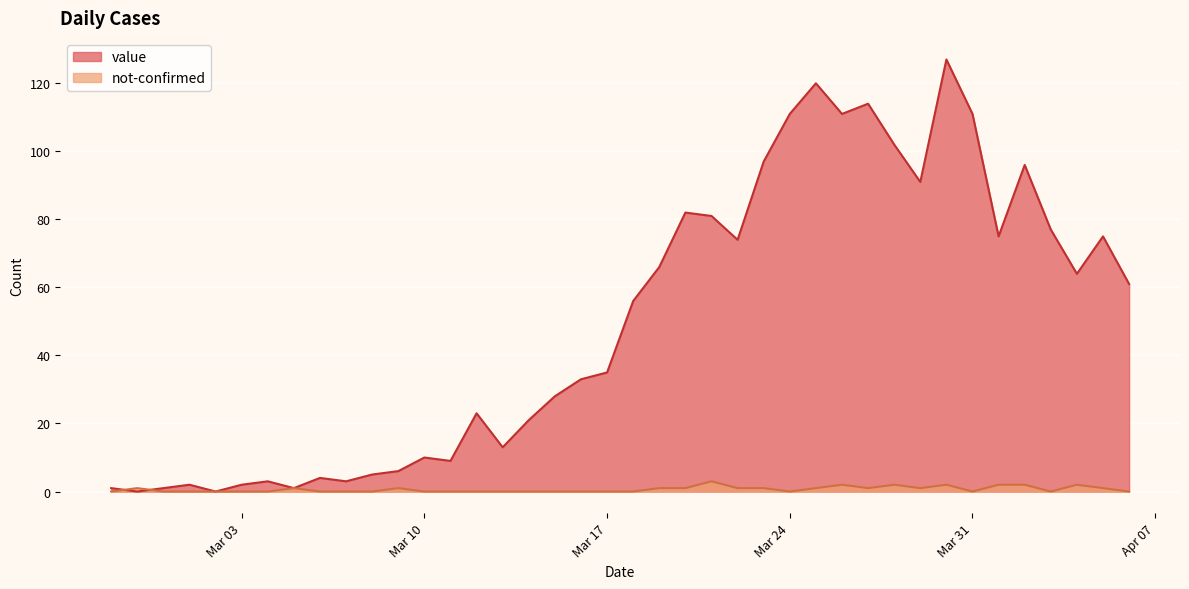

Which has a higher value, 2020-03-09 or 2020-03-30?

2020-03-30